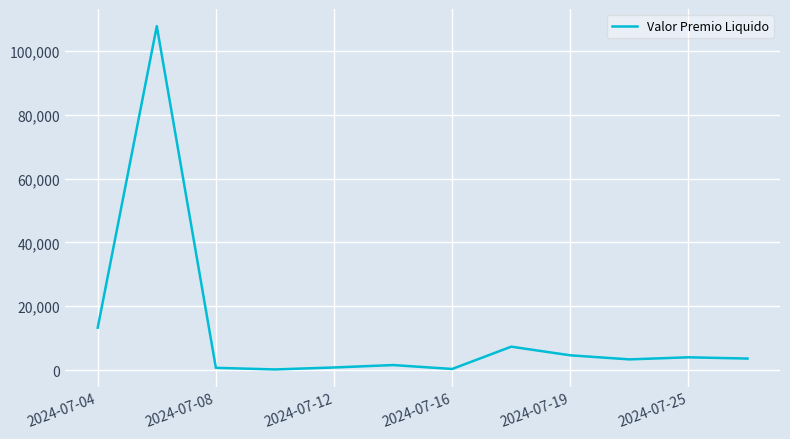

What is the greatest value displayed?

107728.2